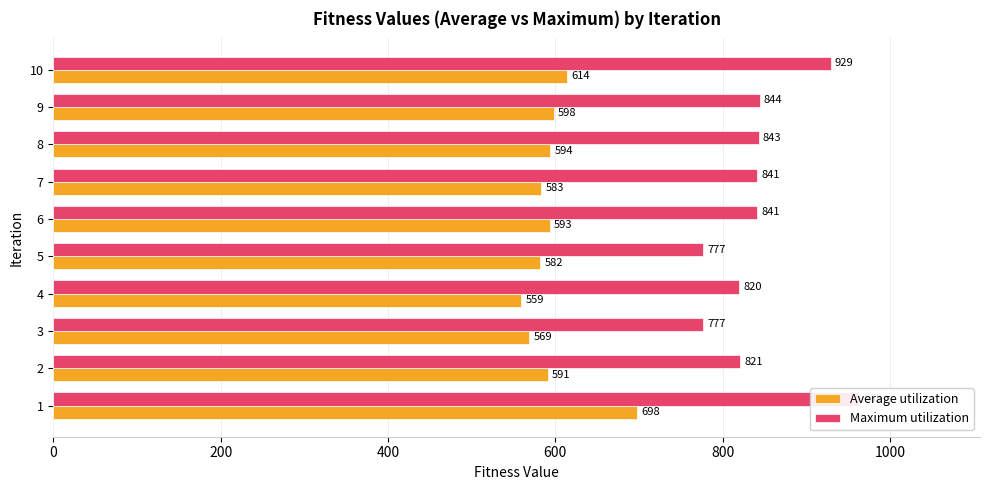

Reading right to left, extract all data points from this chart.

Average utilization: 614	598	594	583	593	582	559	569	591	698
Maximum utilization: 929	844	843	841	841	777	820	777	821	963